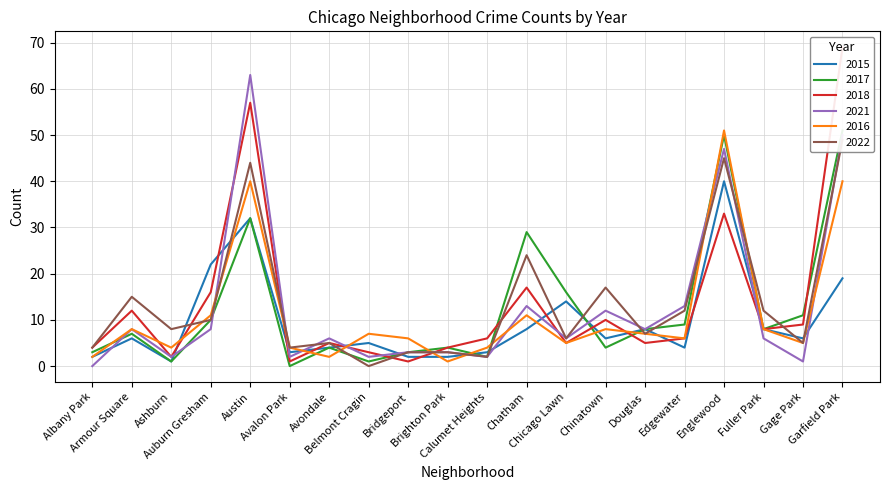

How many lines are shown in the chart?

6